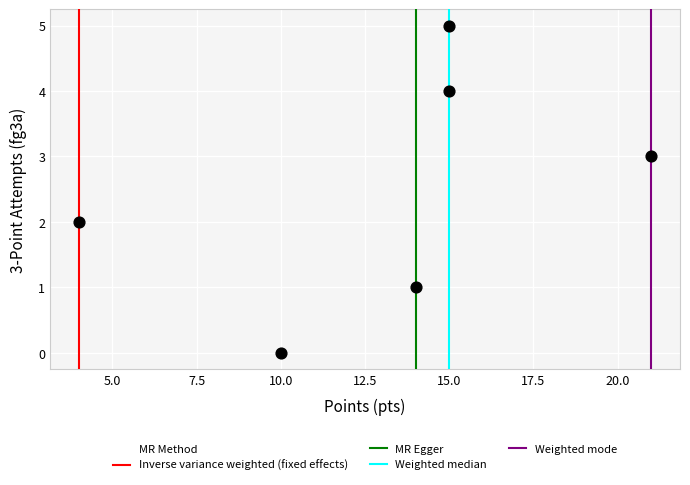

What is the average X value?

13